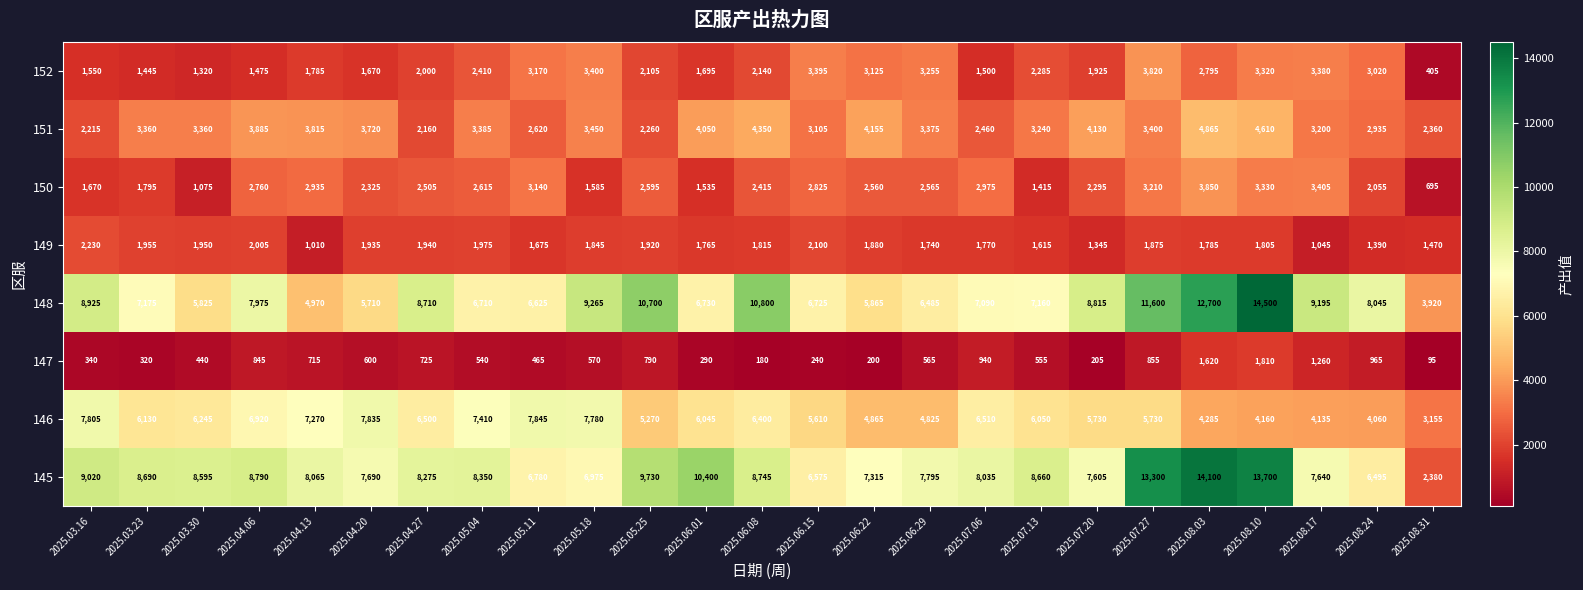

How many distinct data groups are displayed?

8